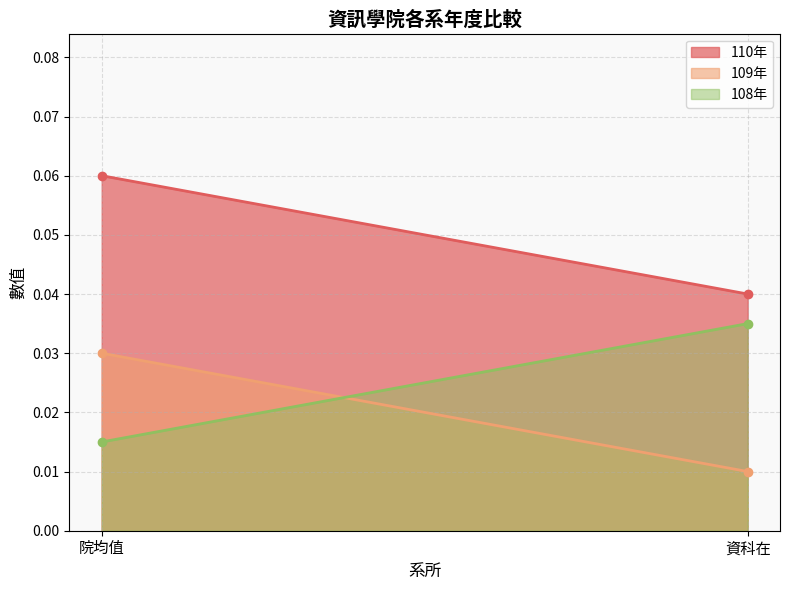

The 109年 series shows 0.0 at 資科在. True or false?

True